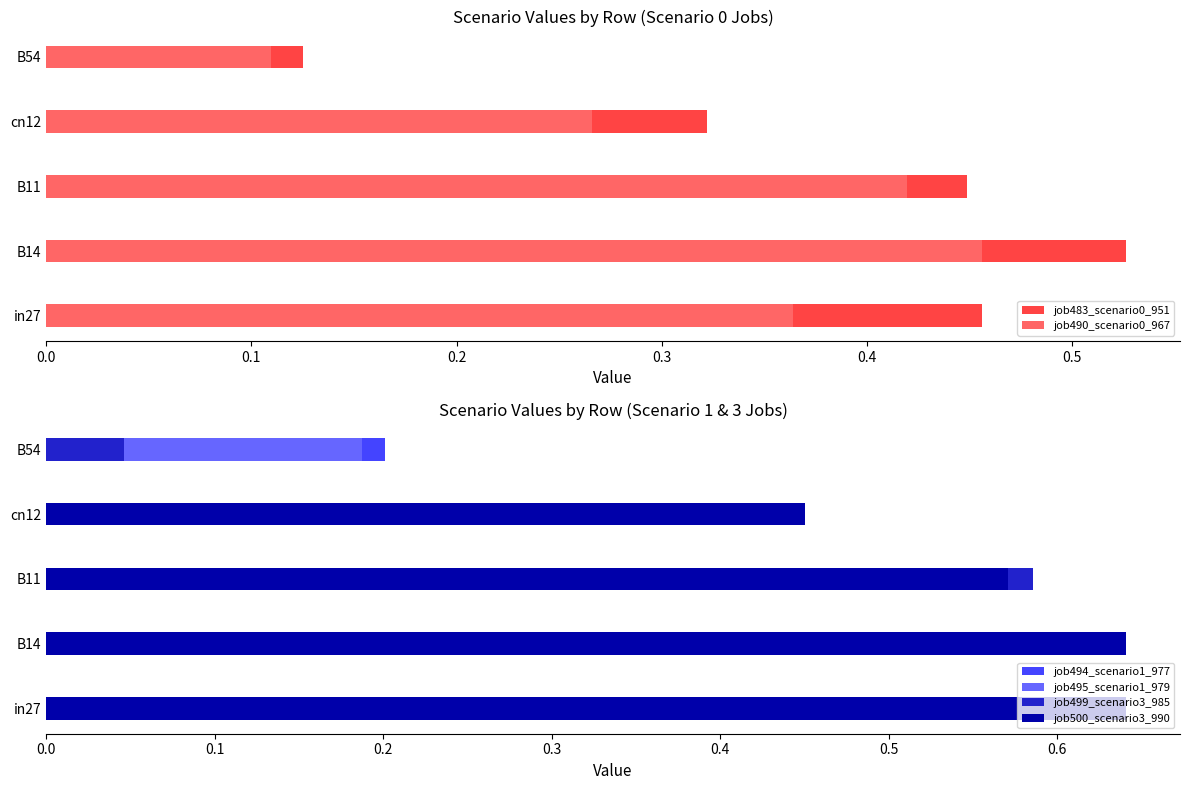

Between B14 and B54, which series saw the biggest shift?

job500_scenario3_990